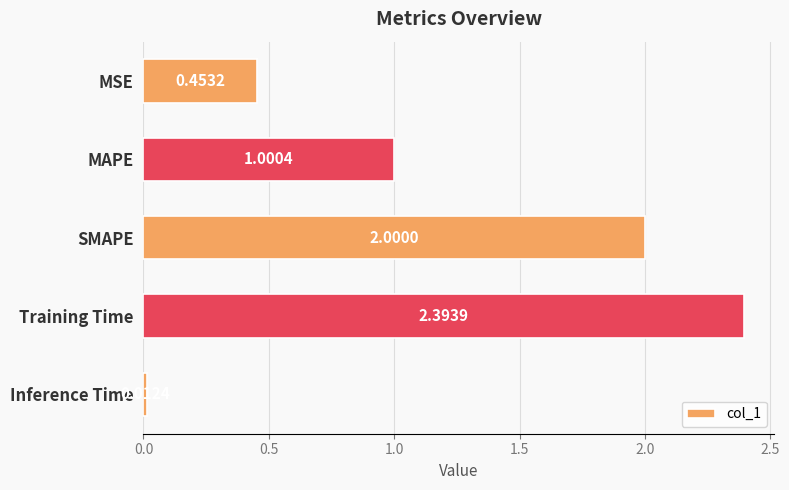

What is the average value?

1.2